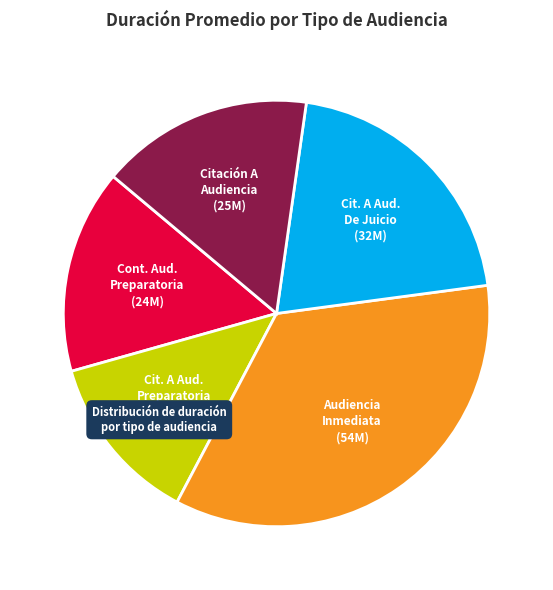

Do Cit. A Aud. Preparatoria (20M) and Cit. A Aud. De Juicio (32M) together represent more than half of the pie?

No